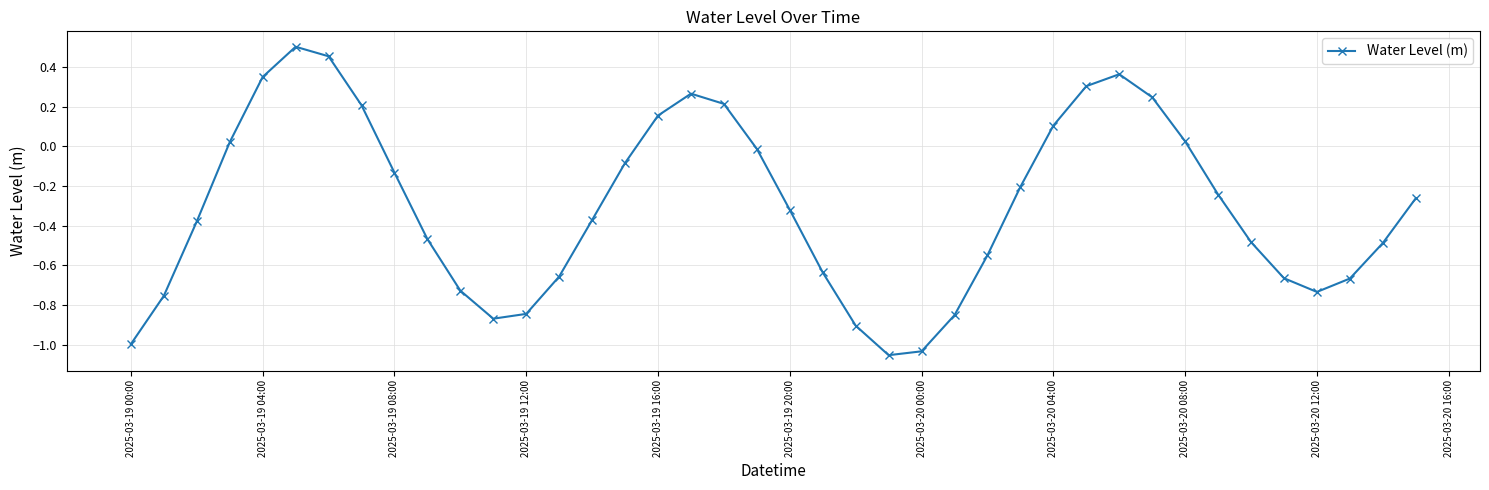

What is the difference between the maximum and minimum values?

1.6